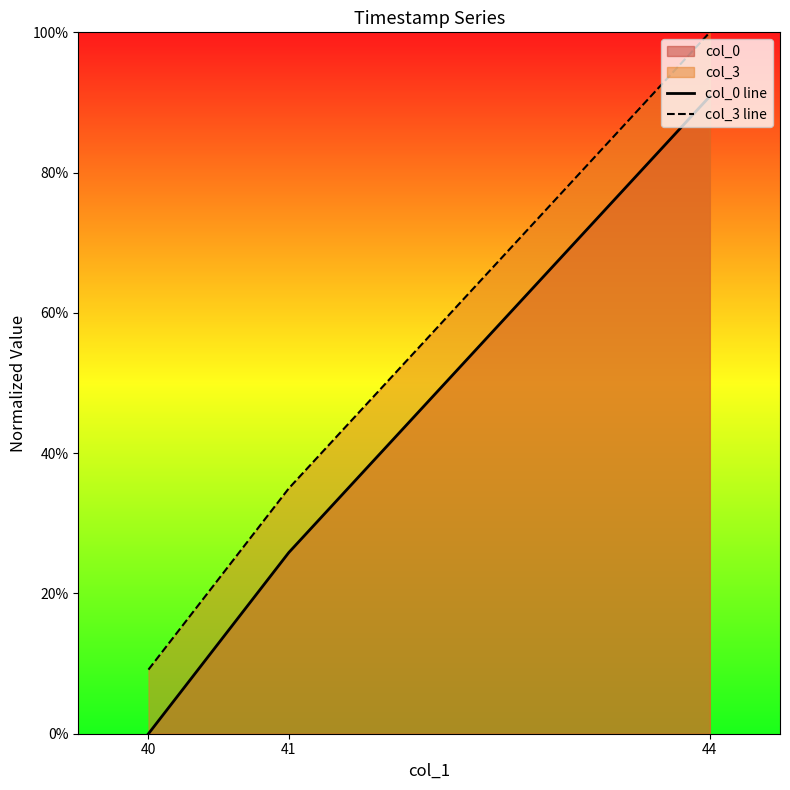

What is the greatest value displayed?

100.0